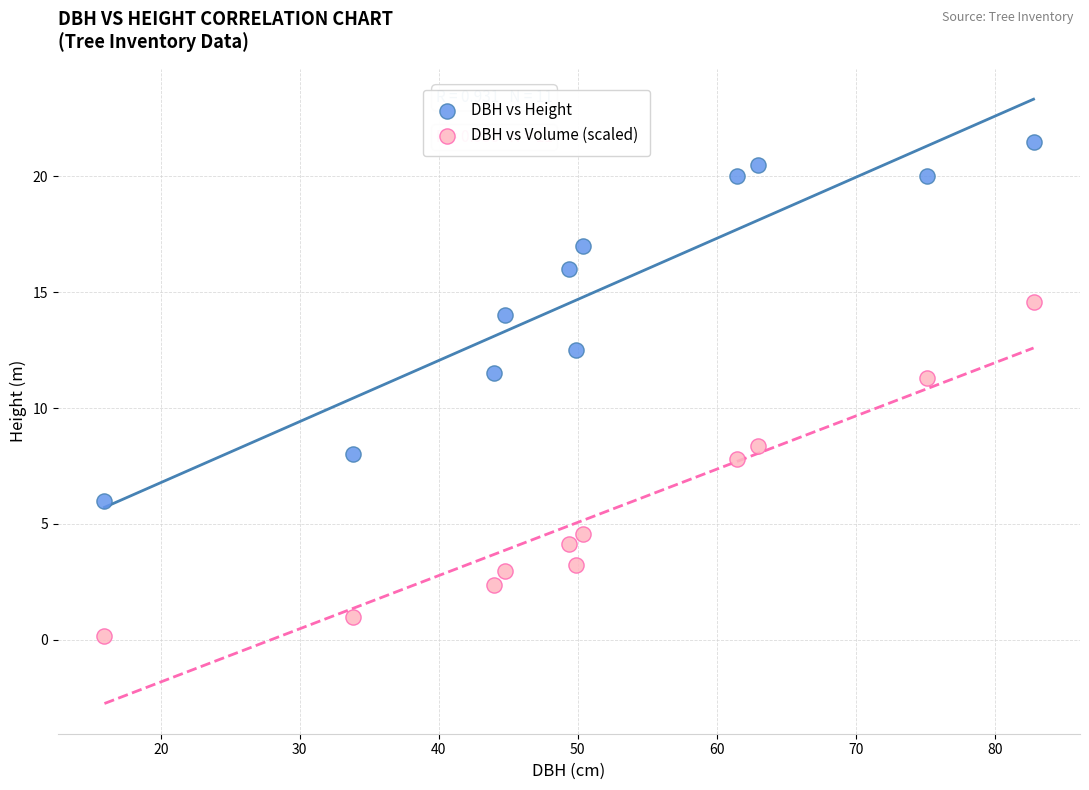

Which series has the largest Y range (max minus min)?

DBH vs Height